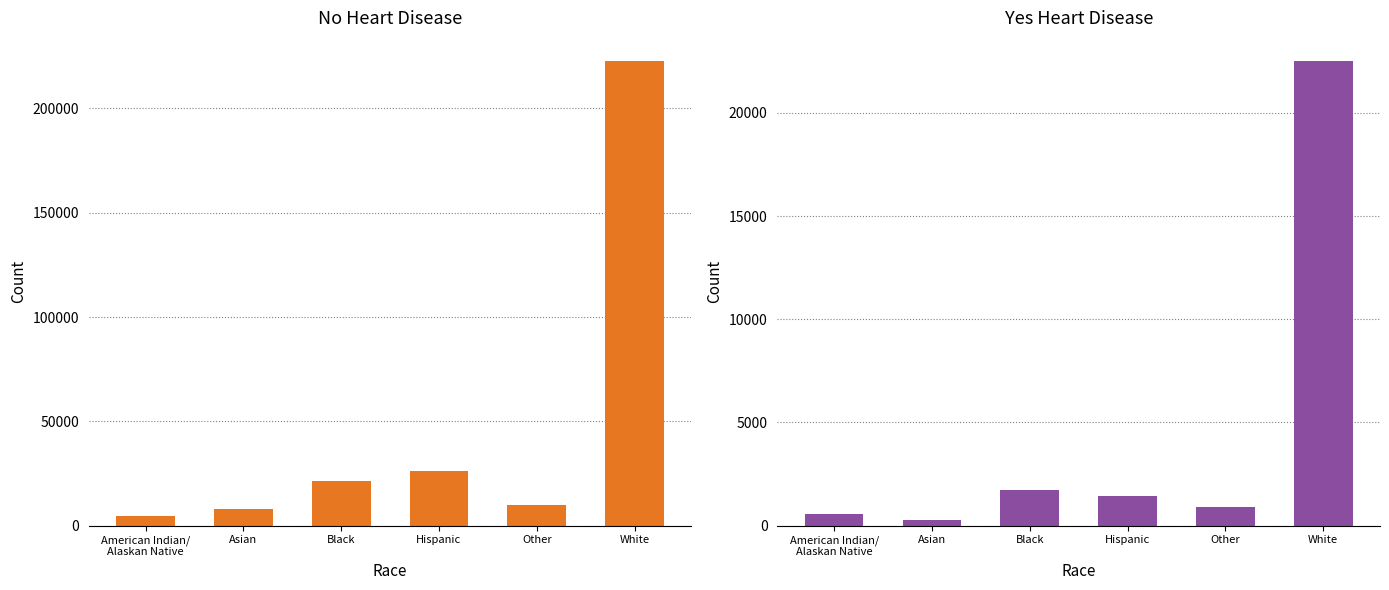

How many bars are there in total?

12